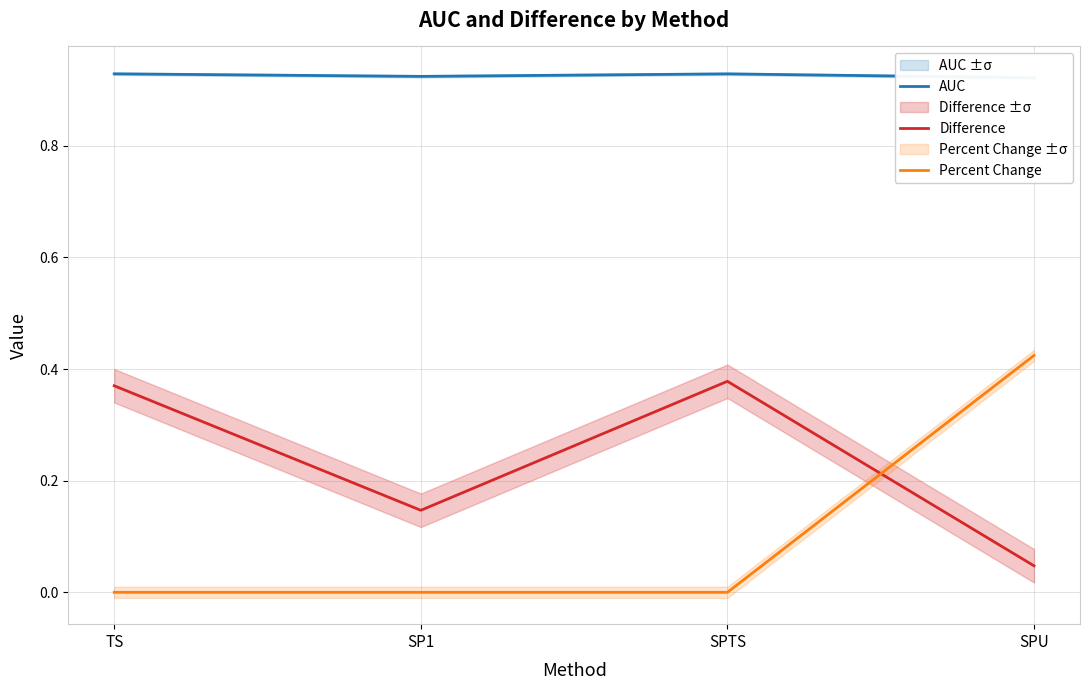

Which series has the widest spread of values?

Percent Change